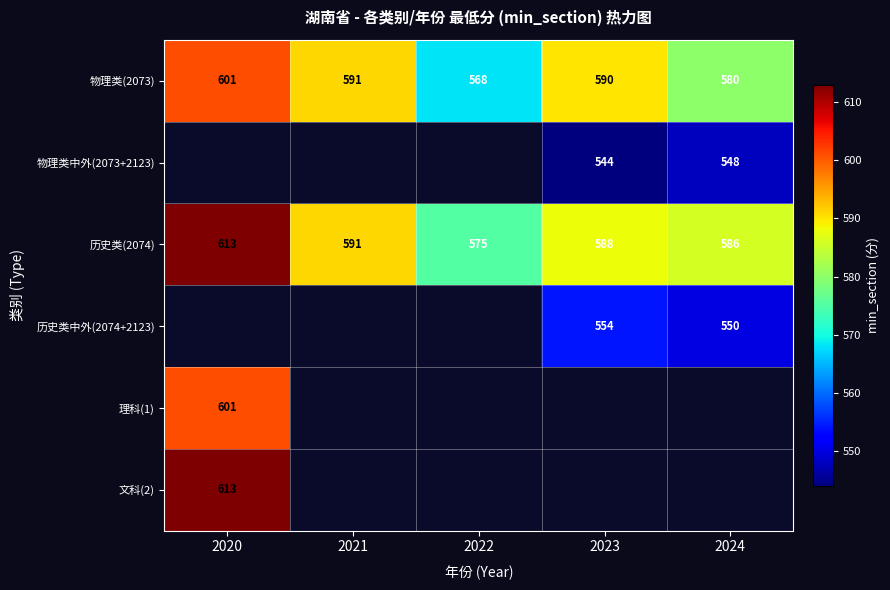

What is the sum of the 物理类(2073) values at 2023 and 2022?

1158